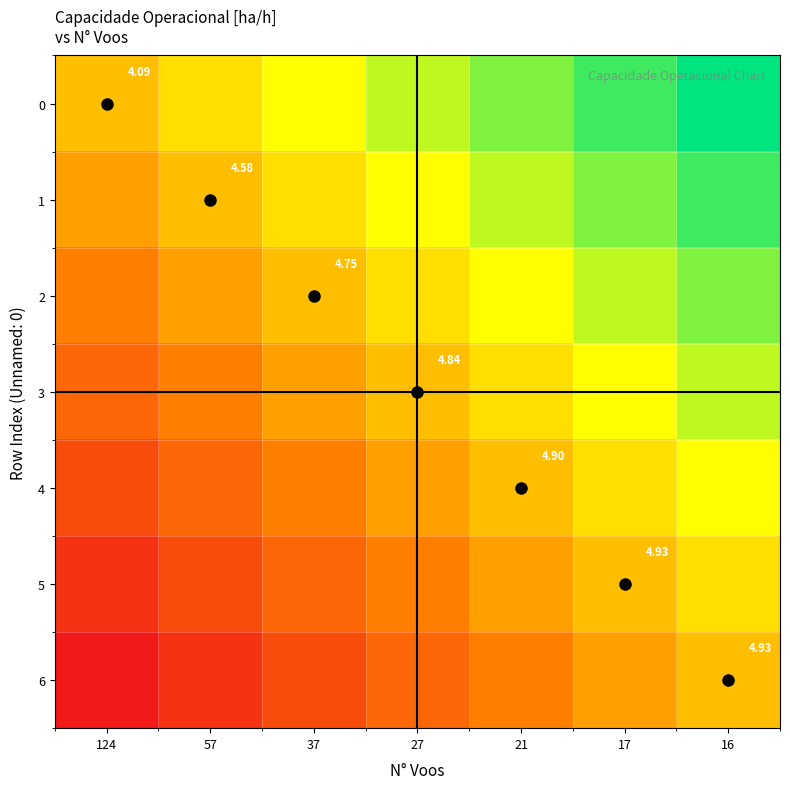

The value of 4 at 21 is 0.2. True or false?

False